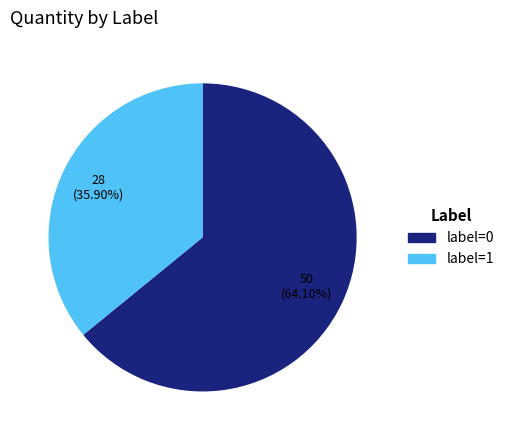

Approximately how many times larger is the value at label=1 compared to label=0?

0.6